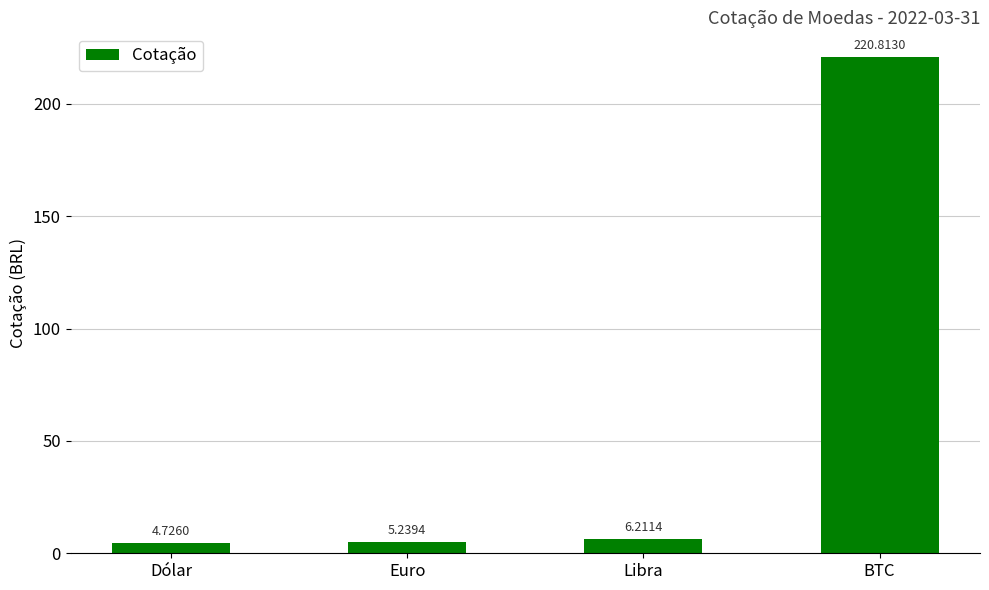

What is the sum of all values?

237.0